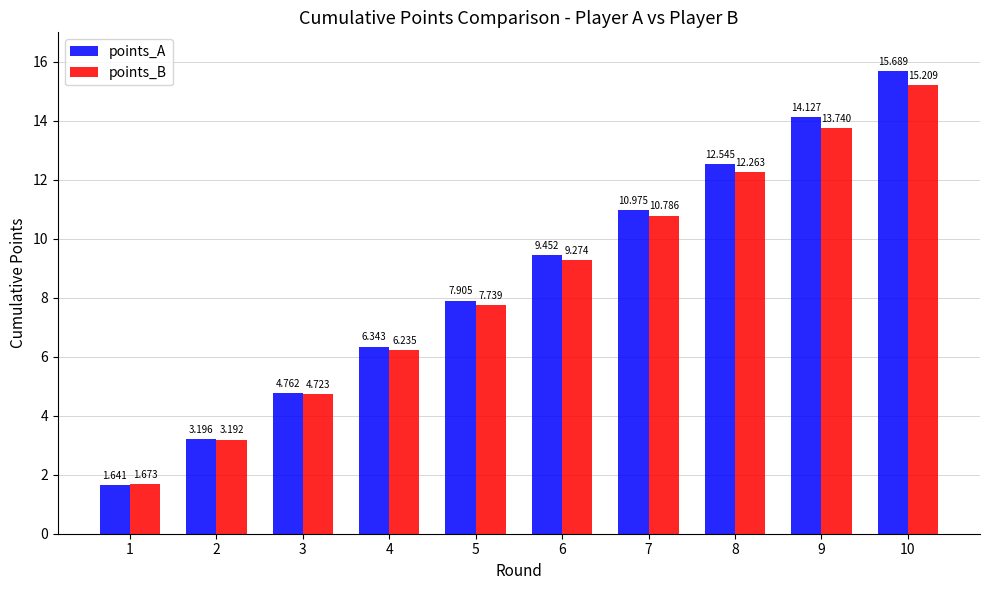

Read the points_A value at 9.

14.1